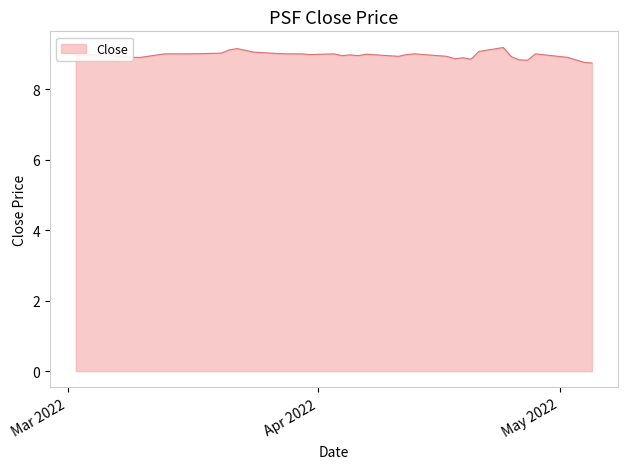

What is the smallest value displayed?

8.7